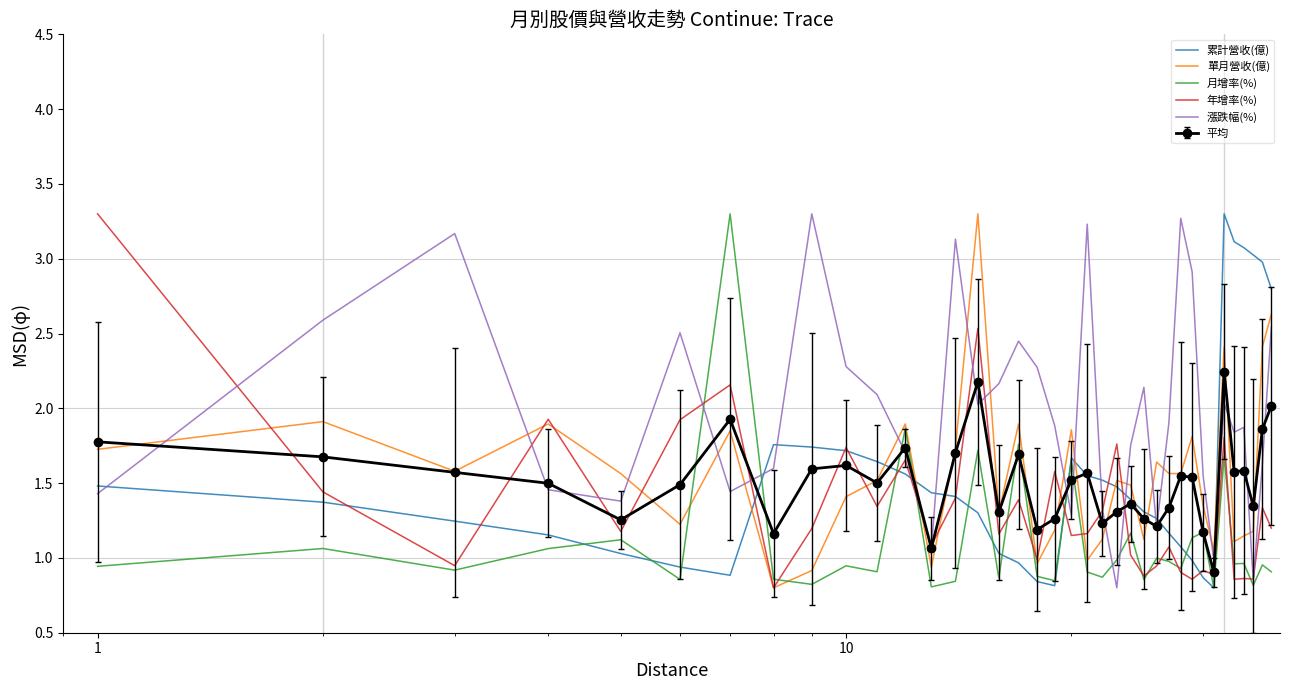

Which series ends up on top after the final intersection of 月增率(%) and 漲跌幅(%)?

漲跌幅(%)